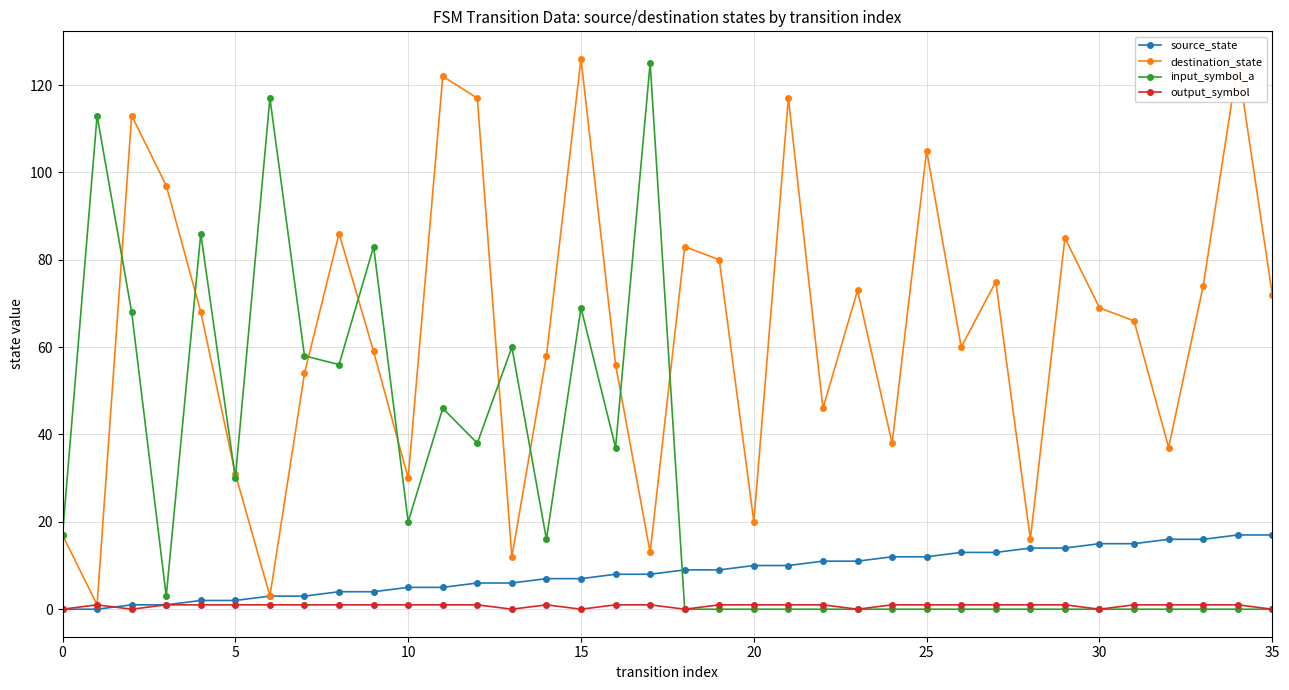

Which series has the largest total across all categories?

destination_state